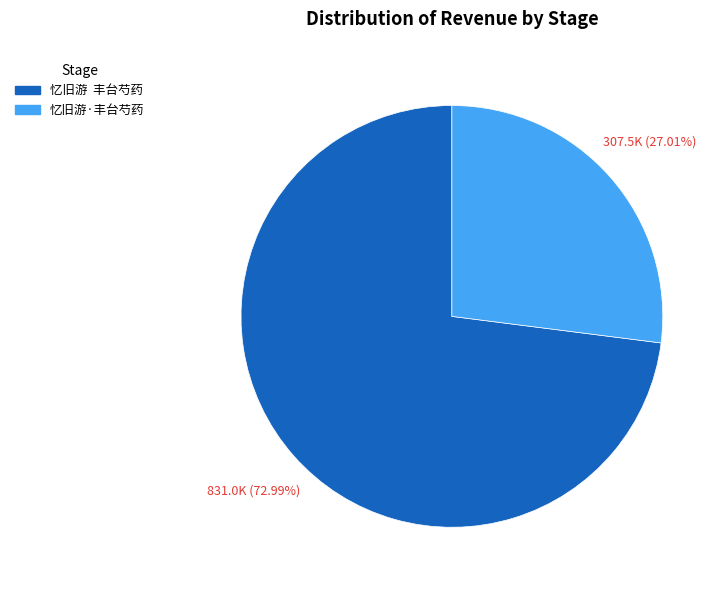

How many segments does this pie chart have?

2